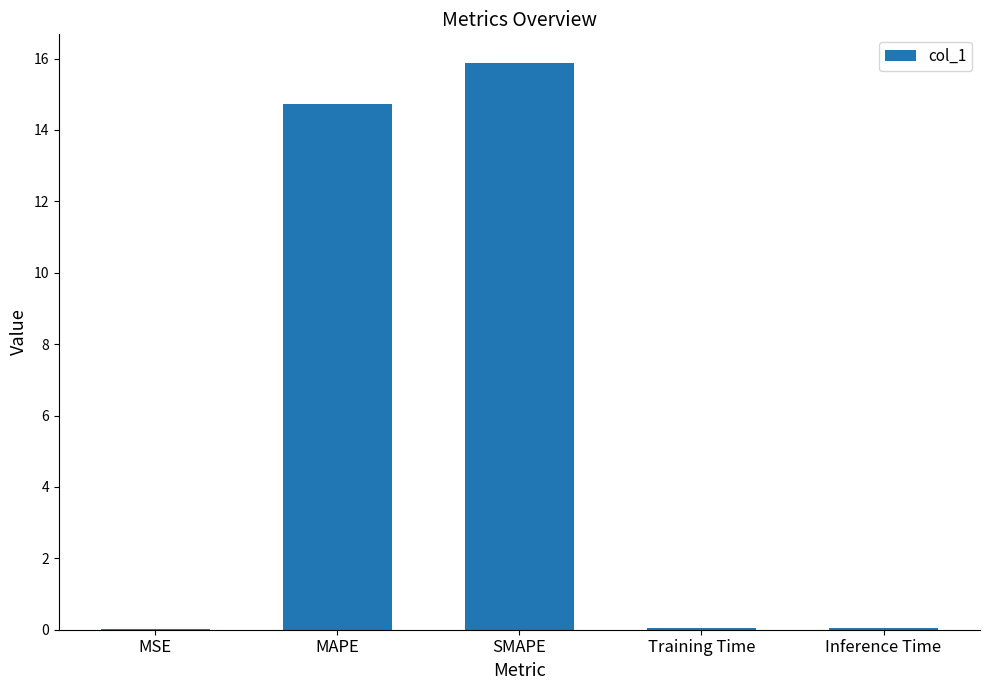

The chart shows a value of 15.9 at SMAPE. True or false?

True